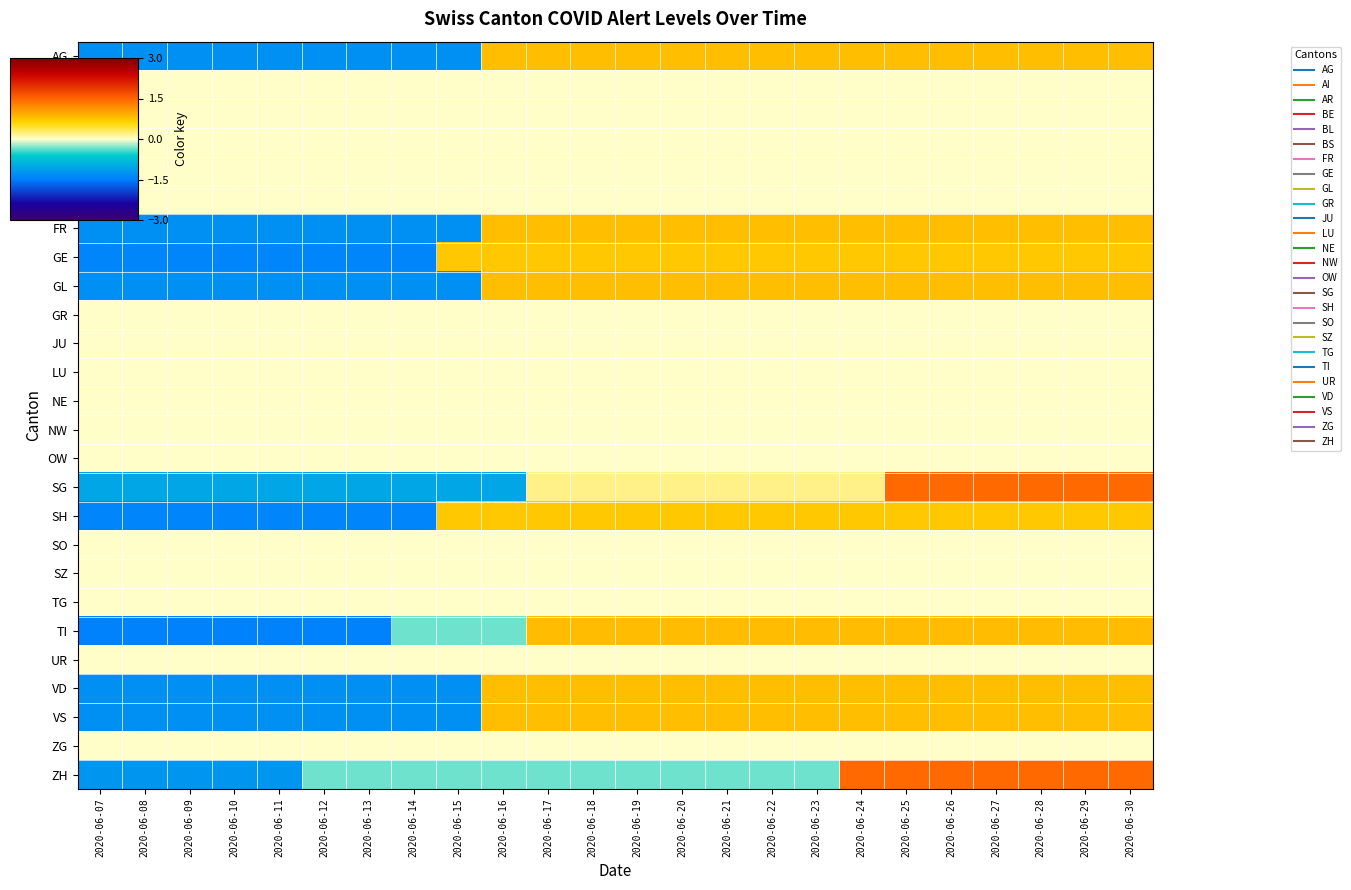

Which series has the widest spread of values?

ZH